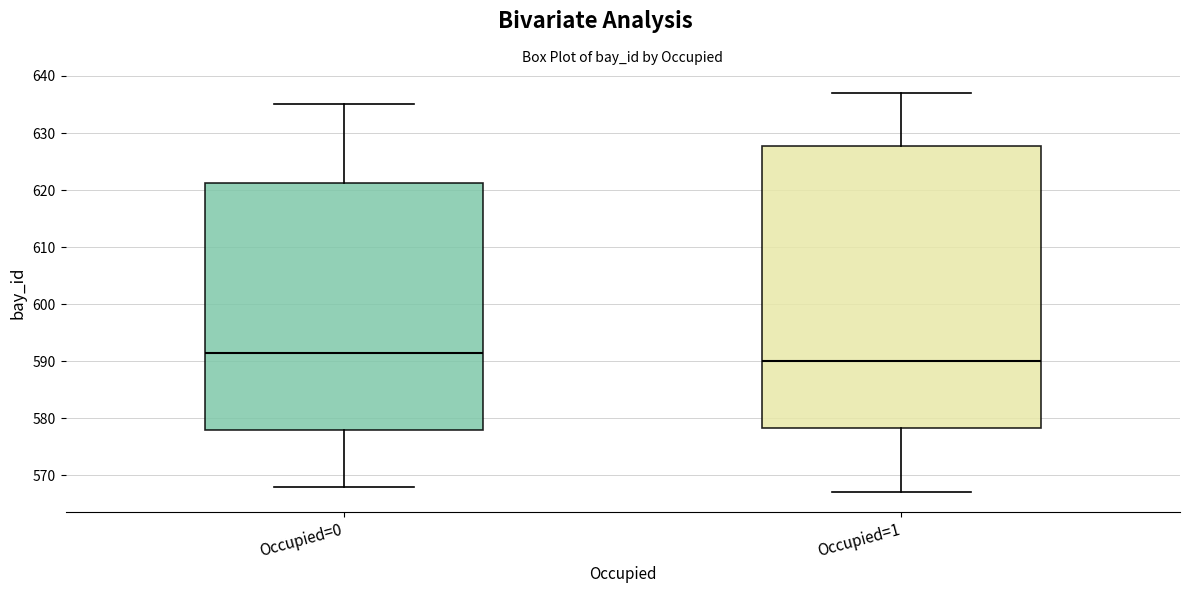

Reading left to right, transcribe this box plot: for each box, give where its median line is, the range the box spans, and where its two whiskers end, as read against the y-axis. The values are not printed on the chart, so give them approximately, as read against the axis.

Occupied=0: median 592, box 578 to 621, whiskers 568 to 635
Occupied=1: median 590, box 578 to 628, whiskers 567 to 637